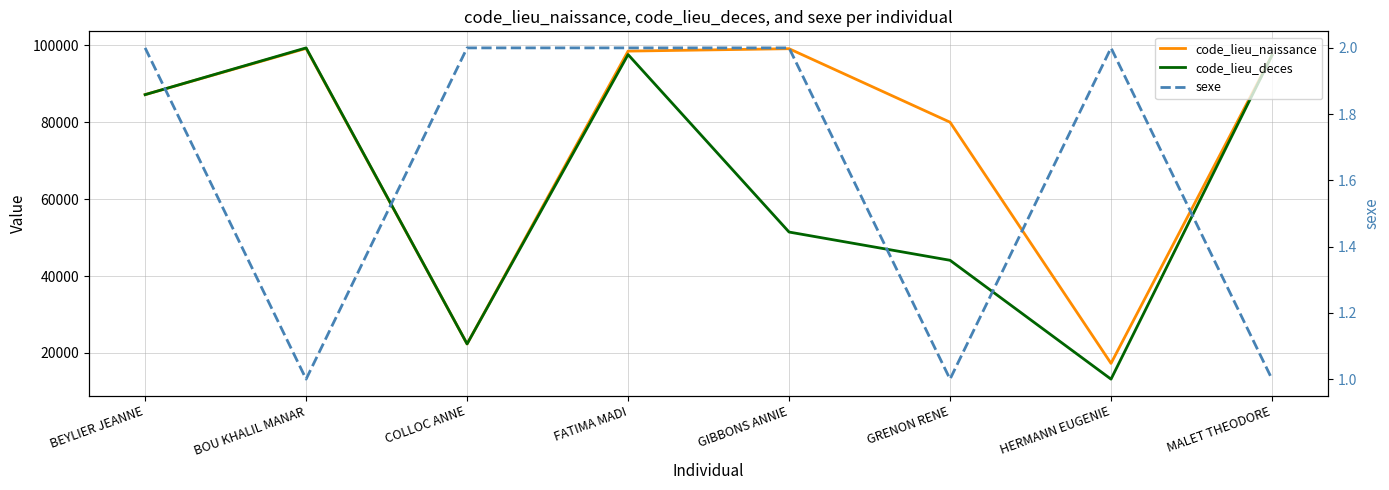

True or false: code_lieu_naissance has more than 0 points higher than both neighbors.

True